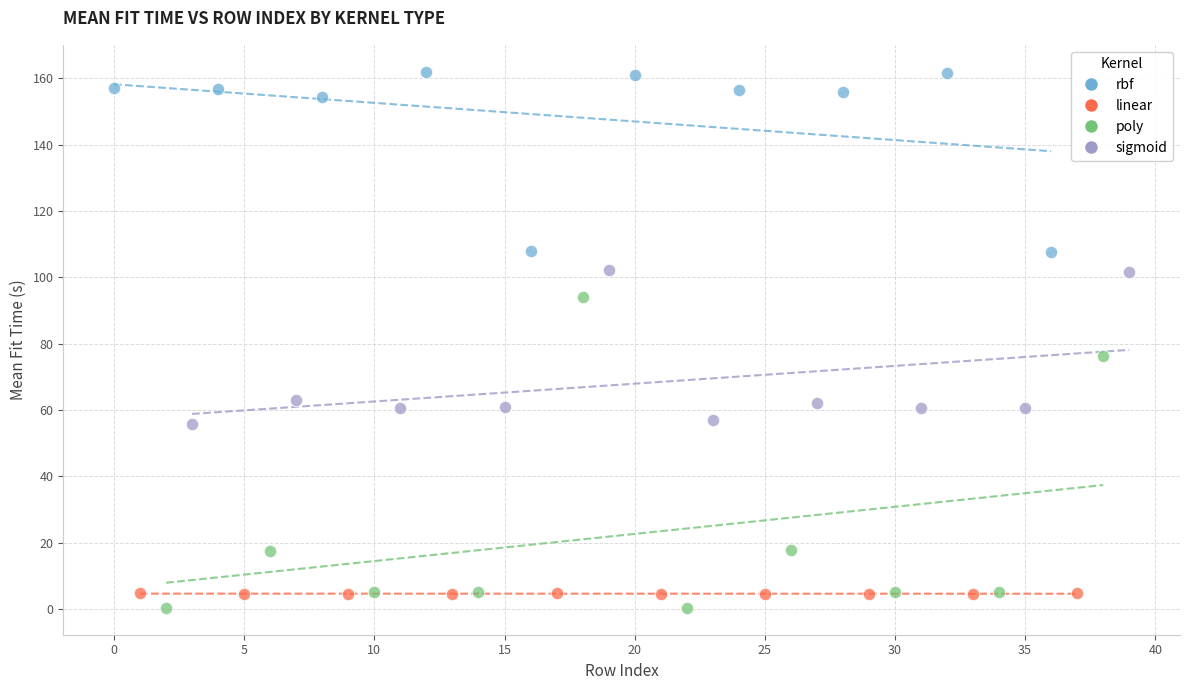

Which series has the widest spread of Y values?

poly